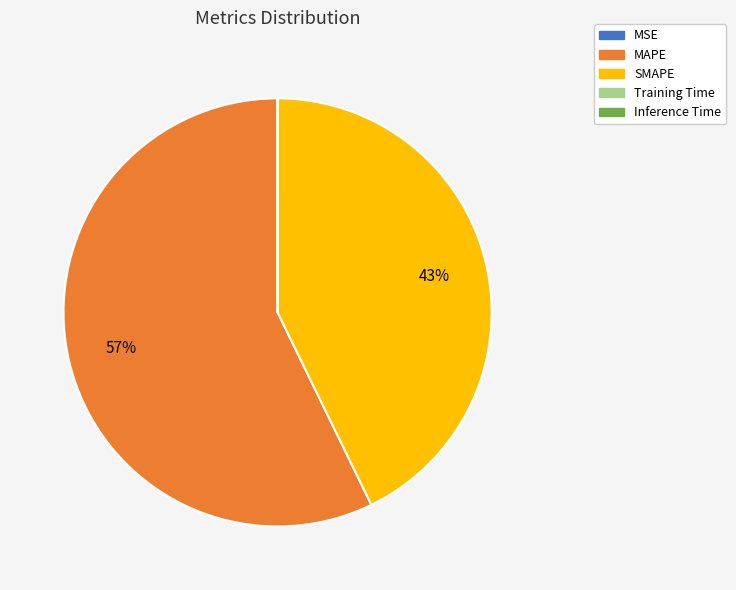

To the nearest percent, what is the average slice percentage?

20%